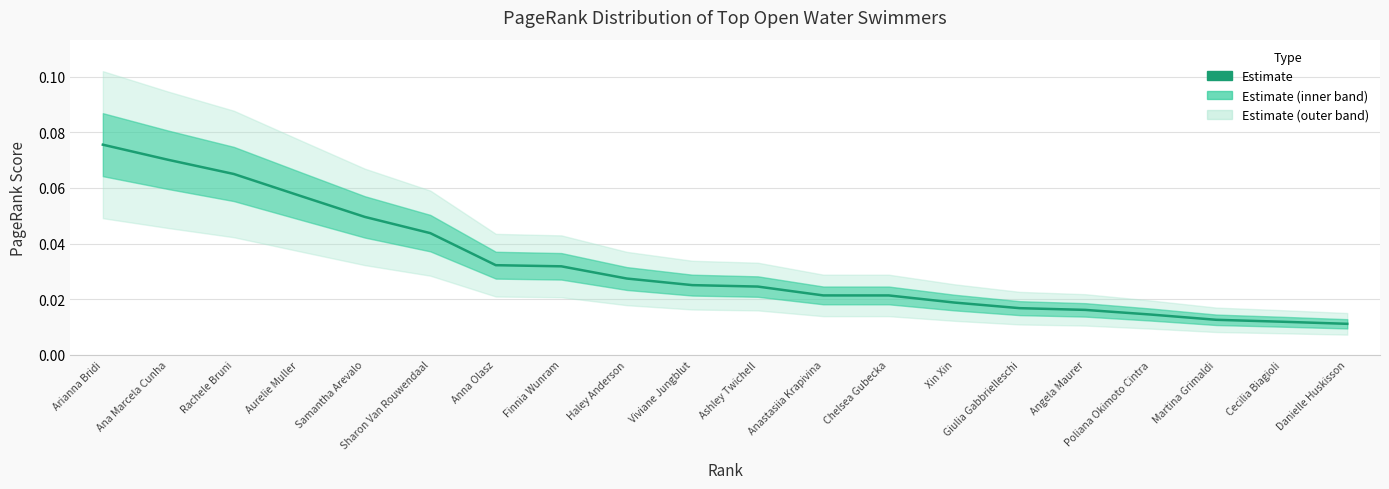

What is the greatest value displayed?

0.1